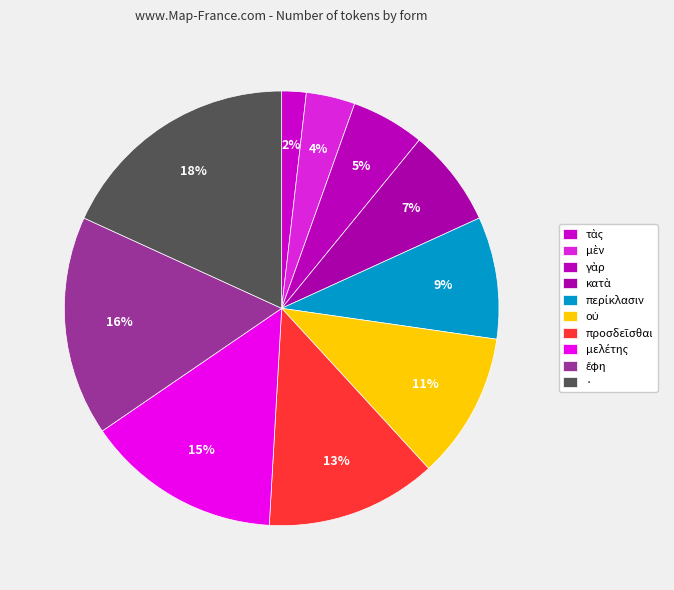

Which slice is the smallest?

τὰς